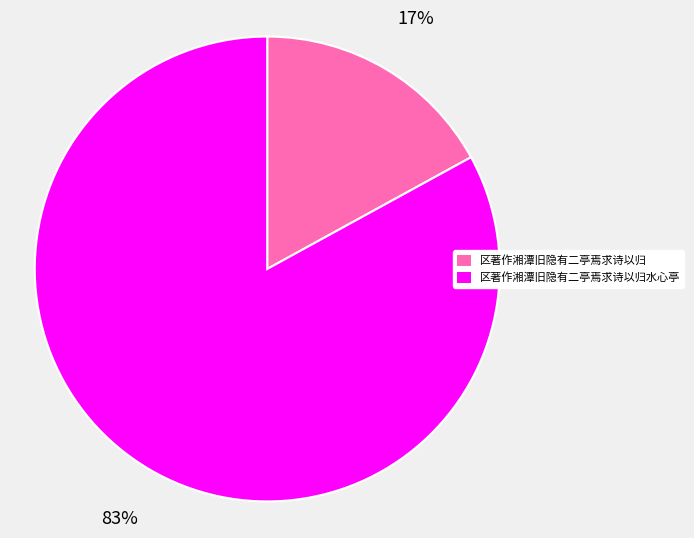

What is the smallest slice in the pie chart?

区著作湘潭旧隐有二亭焉求诗以归